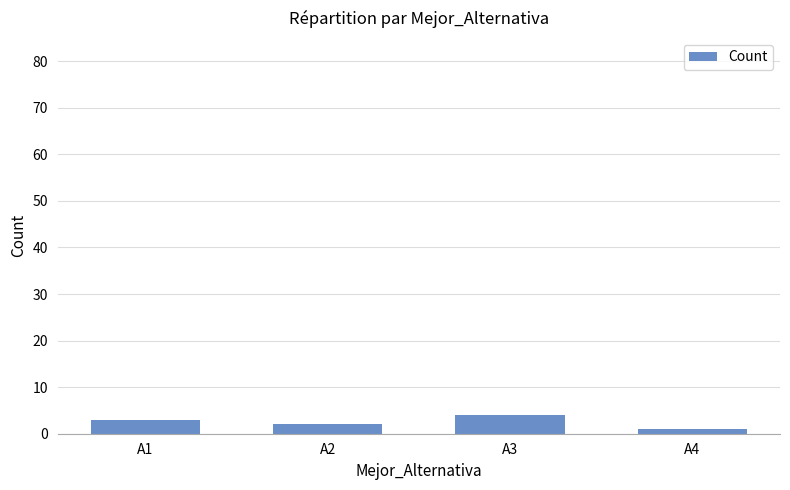

What is the value of the 2nd bar from the left?

2